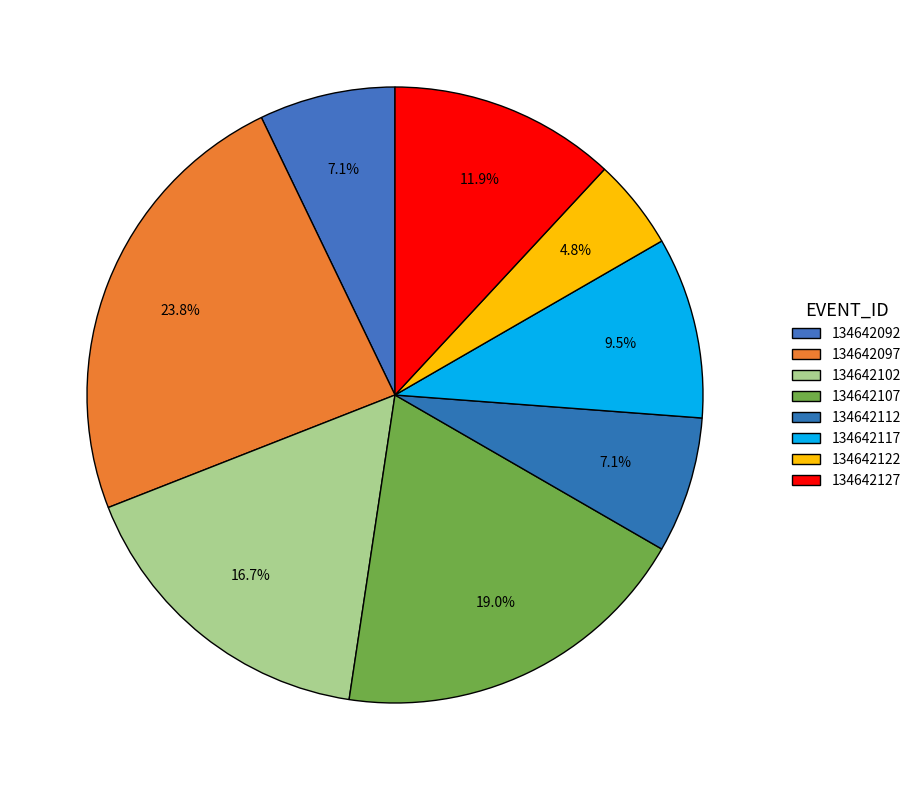

Count the number of slices in the pie.

8